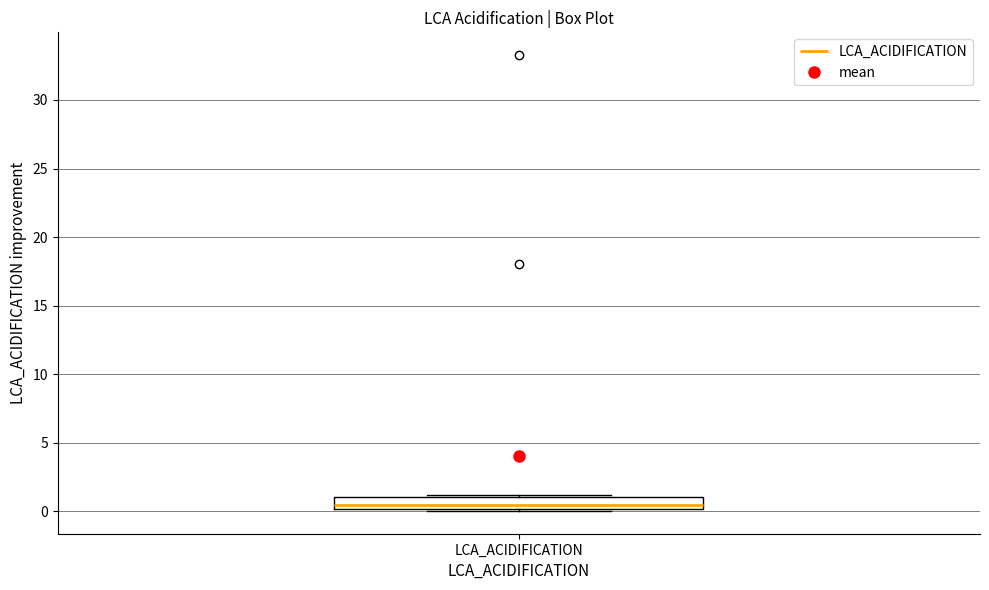

Transcribe this box plot: give where the median line is, the range the box spans, and where the two whiskers end, as read against the y-axis. The values are not printed on the chart, so give them approximately, as read against the axis.

median 0.5, box 0.0 to 1.0, whiskers 0.0 to 1.0